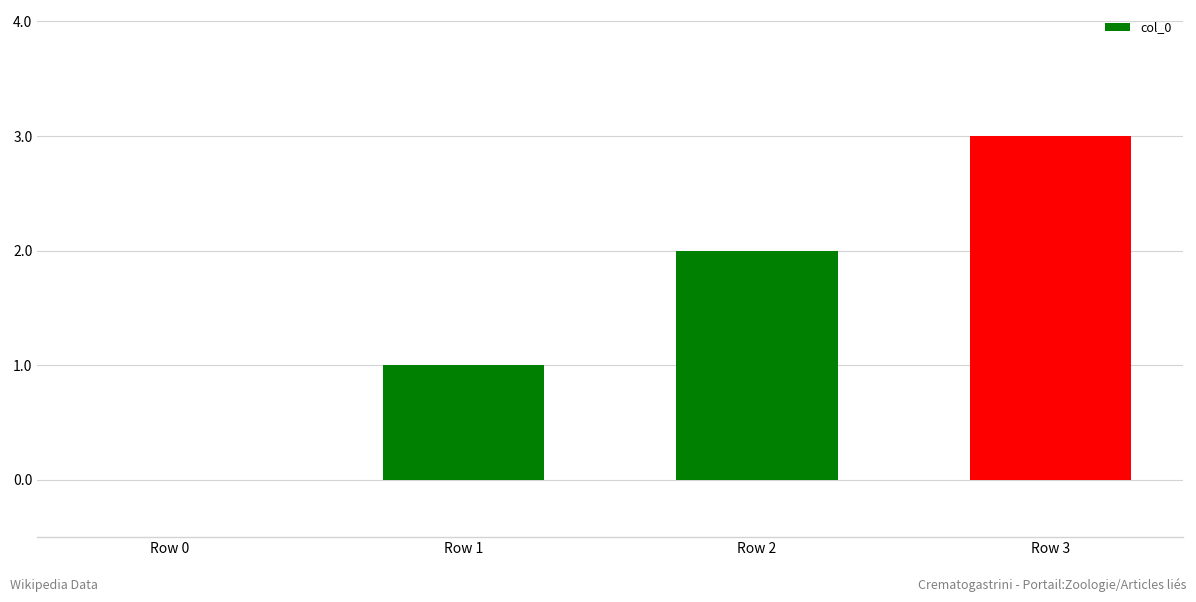

Reading left to right, list all the values displayed in this chart.

0	1	2	3